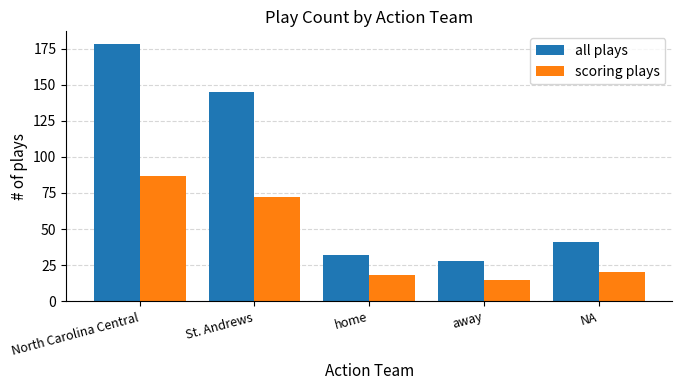

What is the smallest value displayed?

15